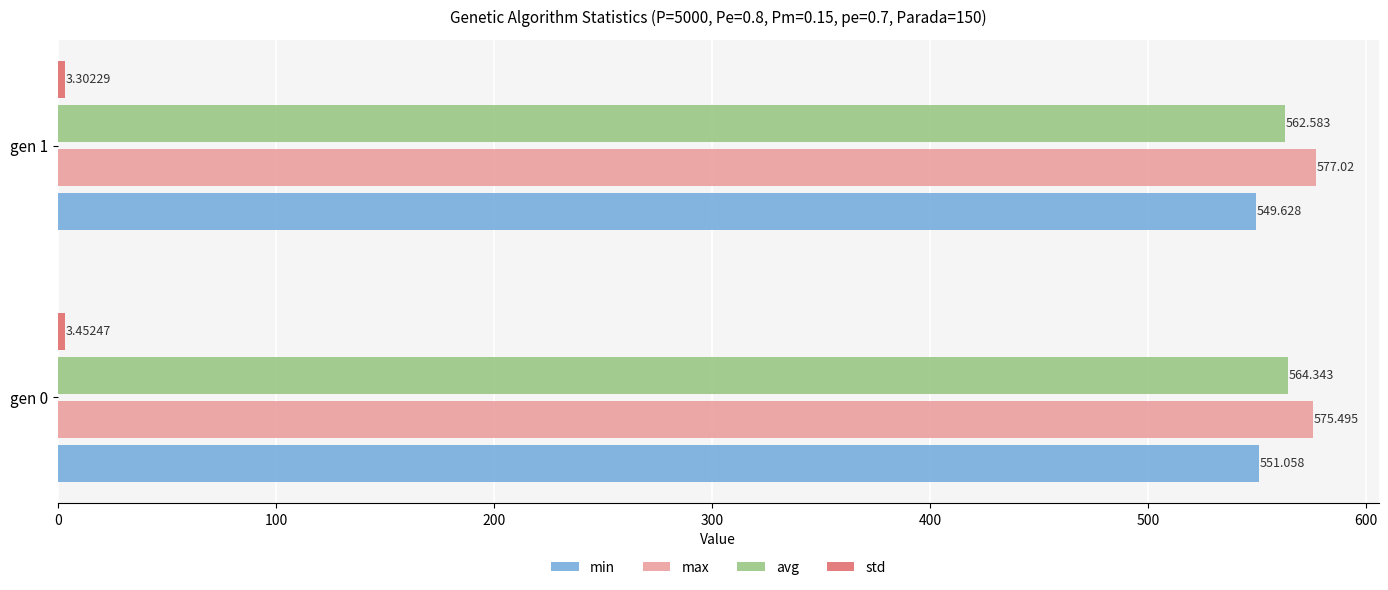

Which series has the largest range (max minus min)?

avg